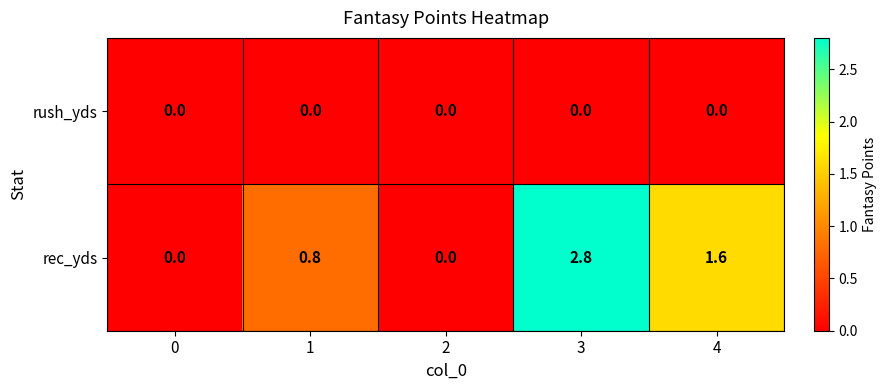

True or false: rec_yds has a value of 1.6 at 4.

True